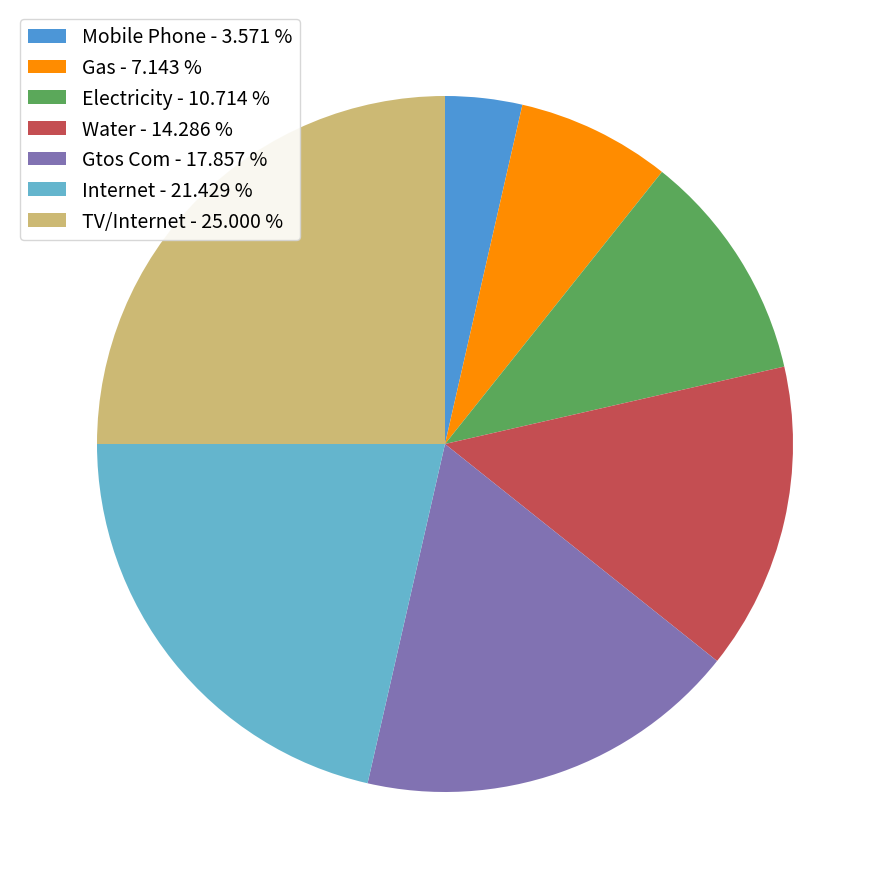

True or false: Internet accounts for 21% of the total.

True